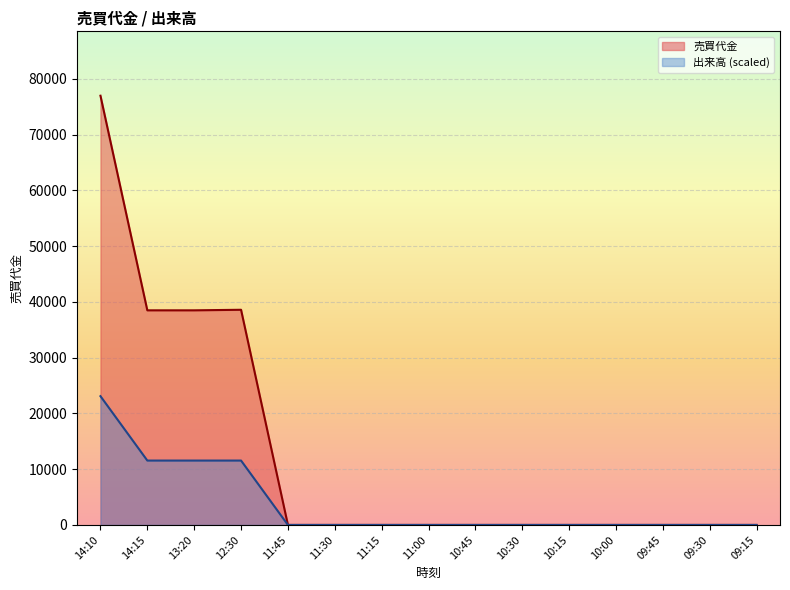

Rank the categories by 出来高 value from lowest to highest.

11:45, 11:30, 11:15, 11:00, 10:45, 10:30, 10:15, 10:00, 09:45, 09:30, 09:15, 14:15, 13:20, 12:30, 14:10